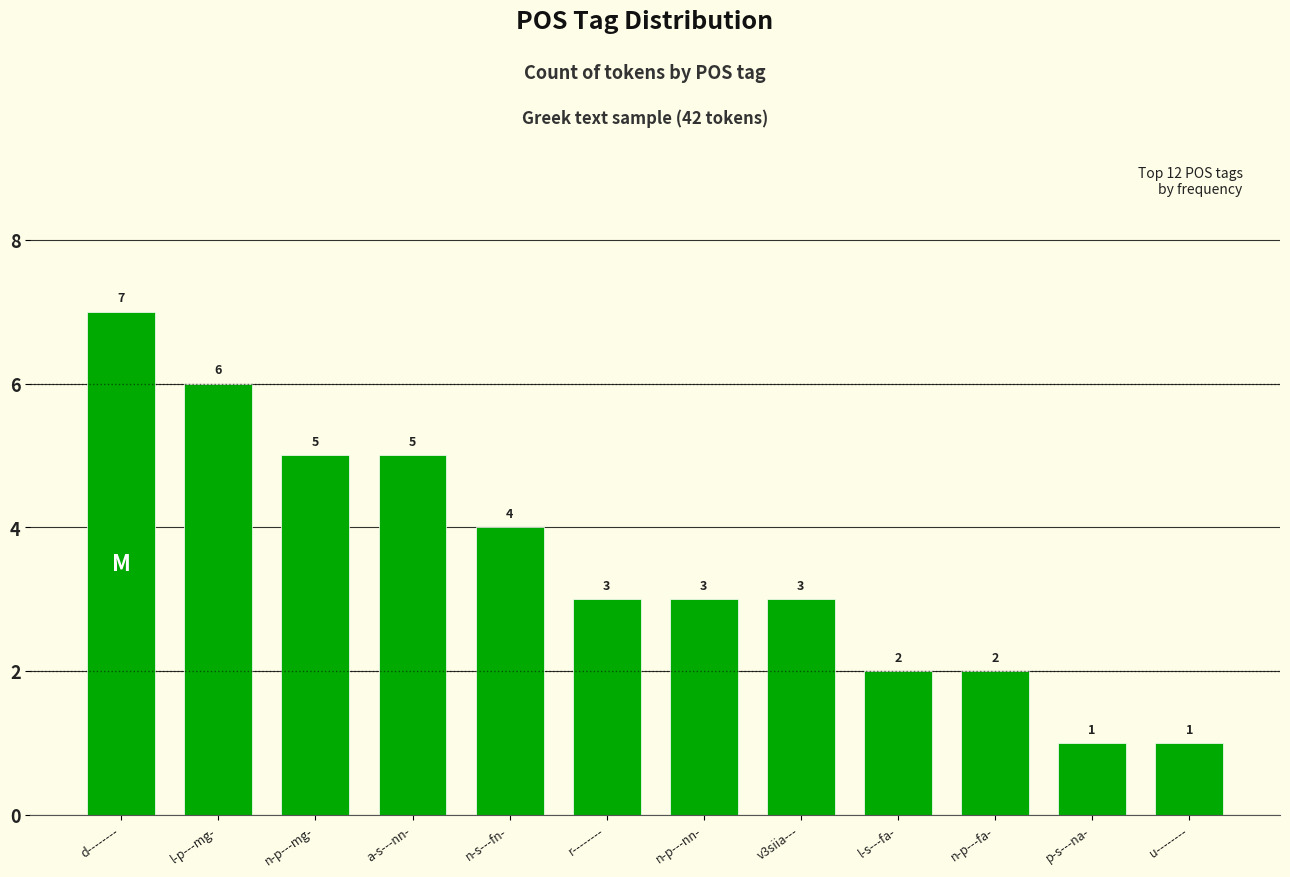

What is the value of the 3rd bar from the left?

5